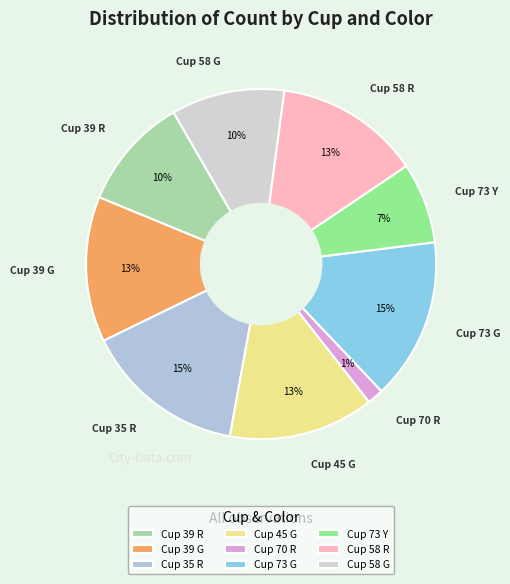

Count the number of slices in the pie.

9